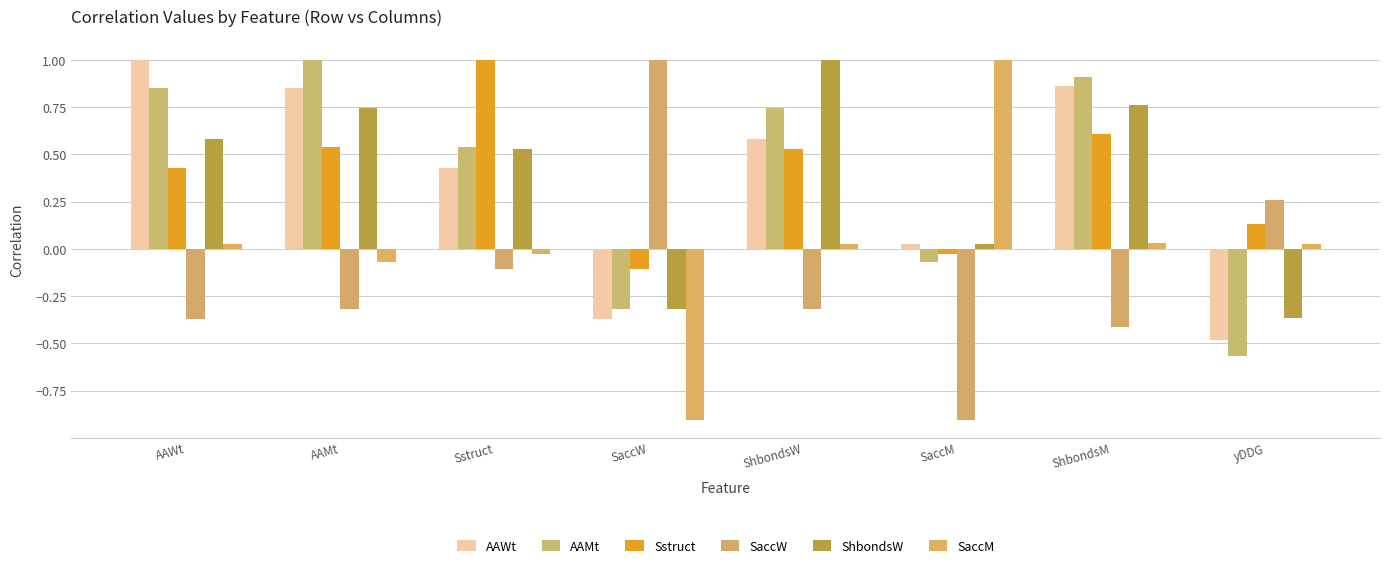

Which label corresponds to the largest value in the chart?

AAWt